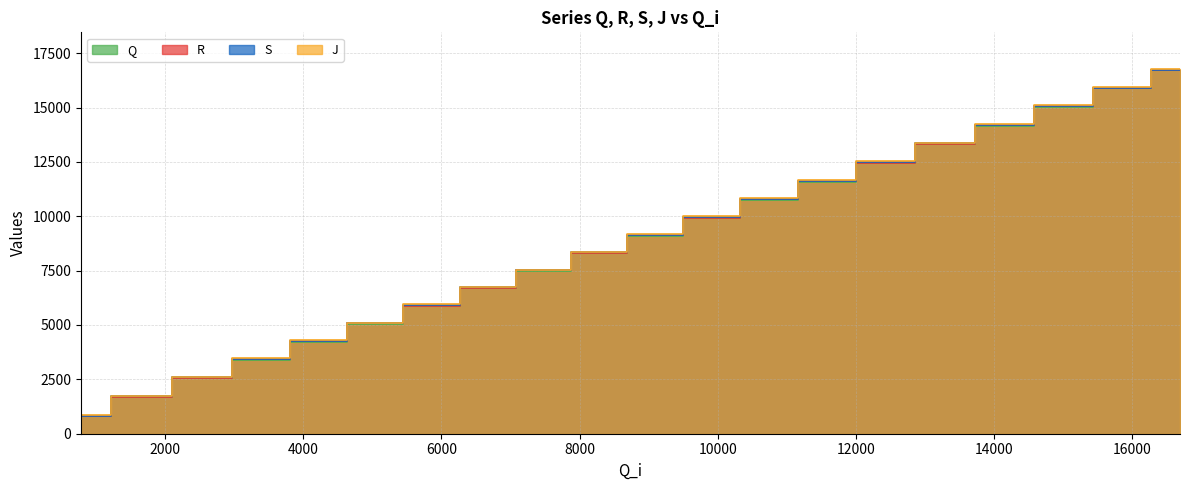

What is the value of the Q point at the 16th from the left?

13314